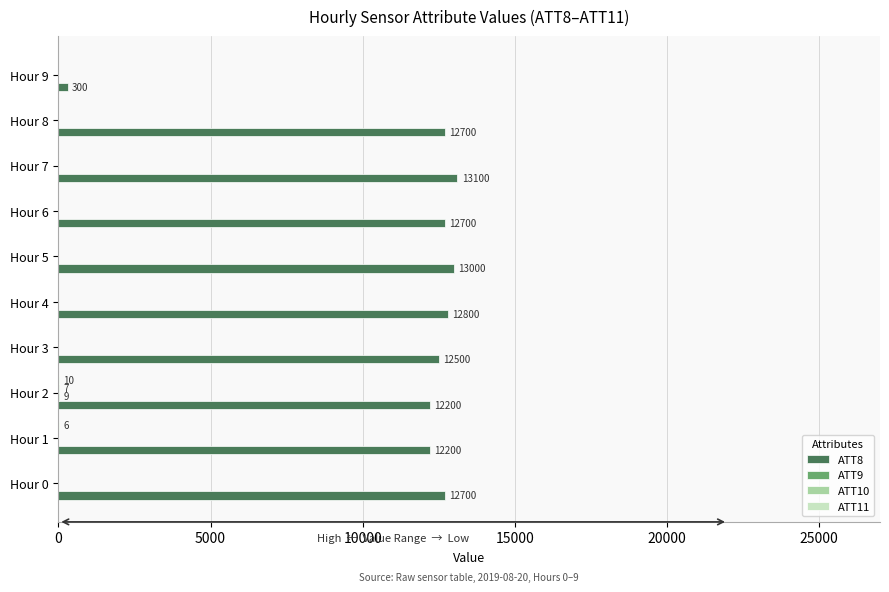

Which series has the largest total across all categories?

ATT8